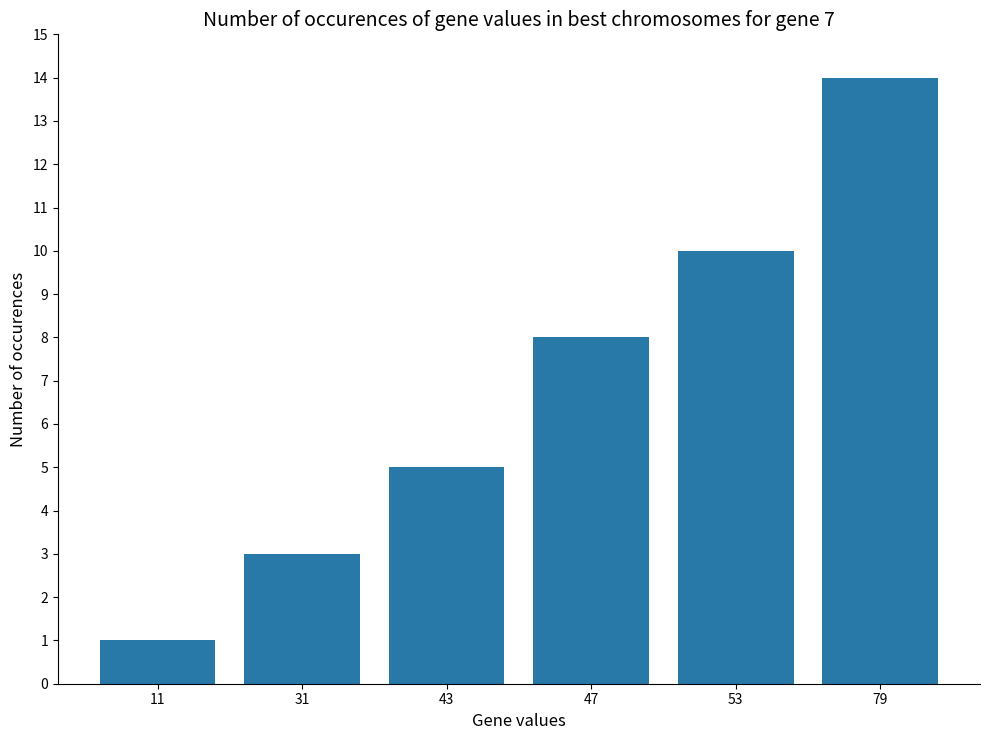

The chart shows a value of 1 at 11. True or false?

True